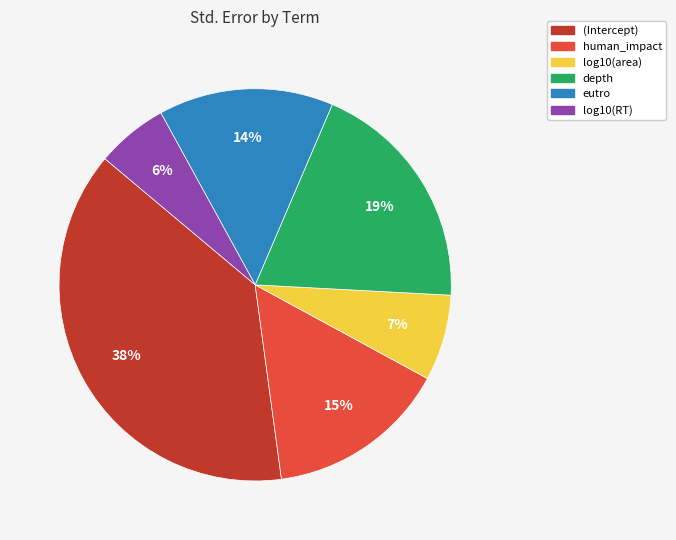

To the nearest percent, what is the average slice percentage?

17%